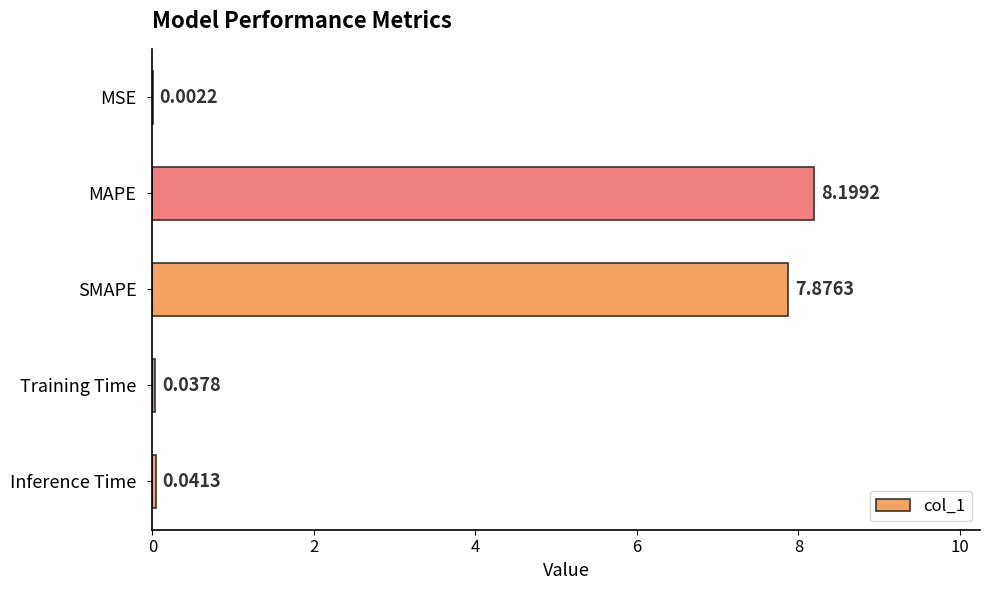

Are the bars horizontal?

Yes